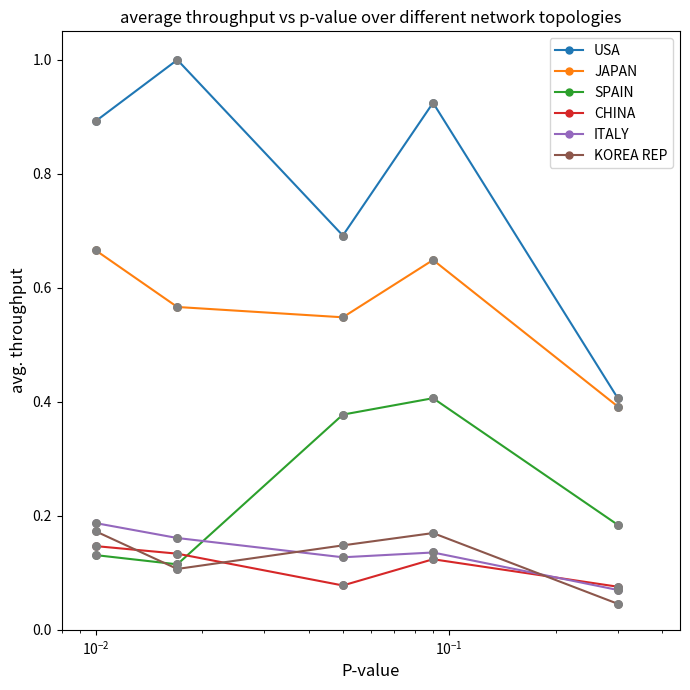

At how many categories does at least one series exceed 0?

5